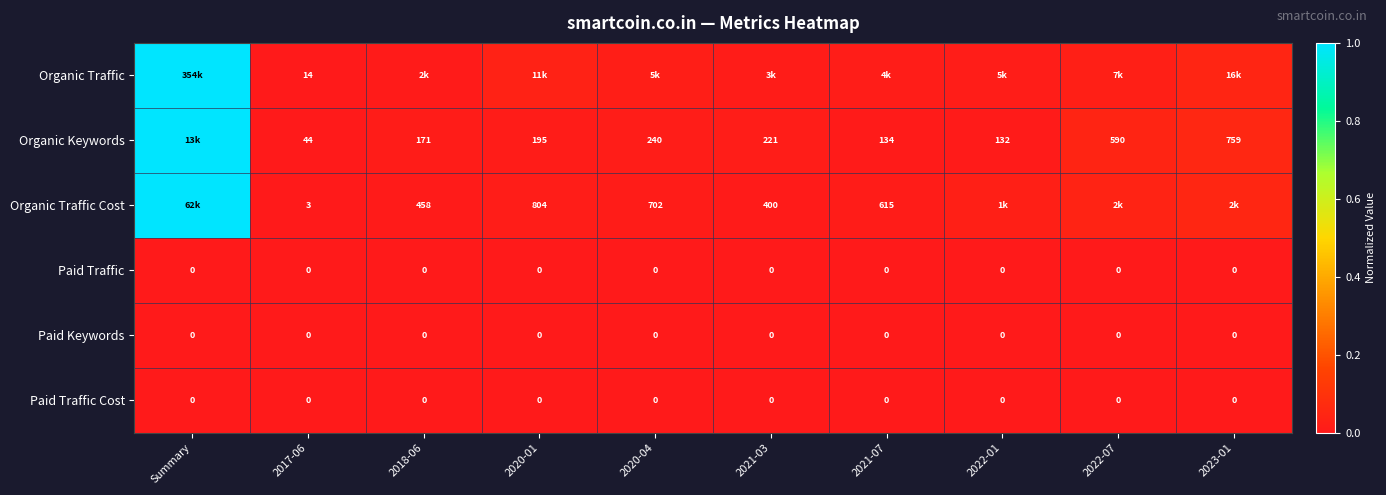

Is the value of Paid Keywords at 2017-06 greater than the value of Organic Traffic Cost at 2020-04?

No